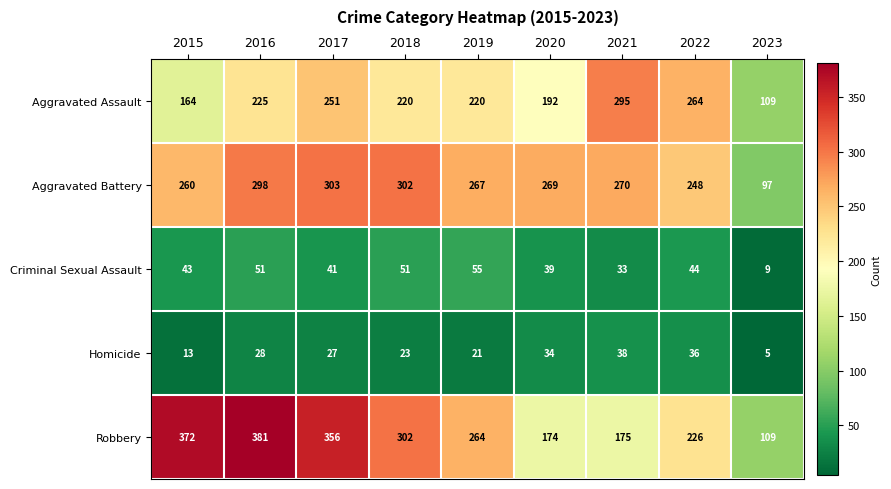

The Aggravated Battery series shows 60 at 2020. True or false?

False